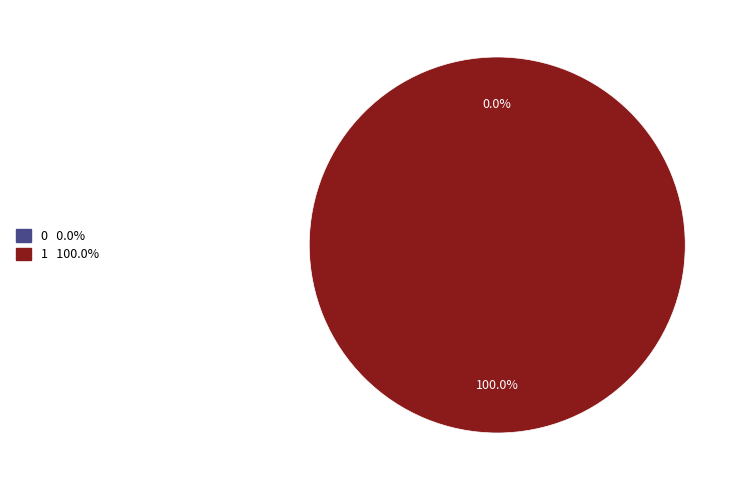

To the nearest percent, what is the difference between the largest and smallest slice percentages?

100%